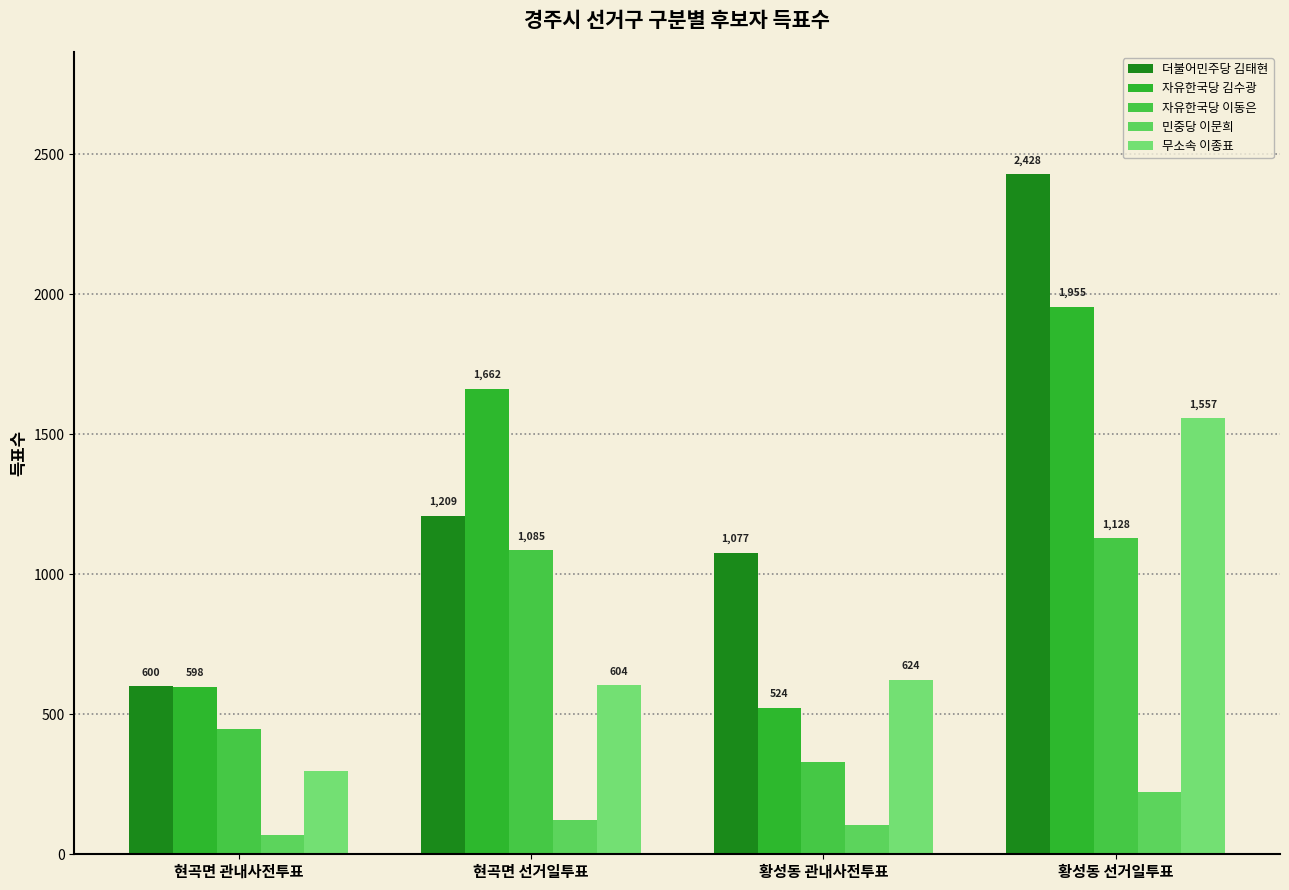

What is the difference between the second highest and minimum values in the 자유한국당 이동은 series?

756